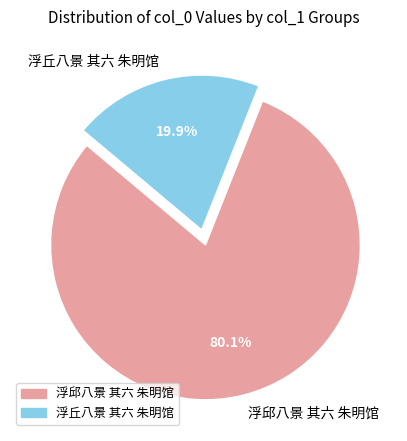

How much of the chart is everything except 浮丘八景 其六 朱明馆?

80.1%